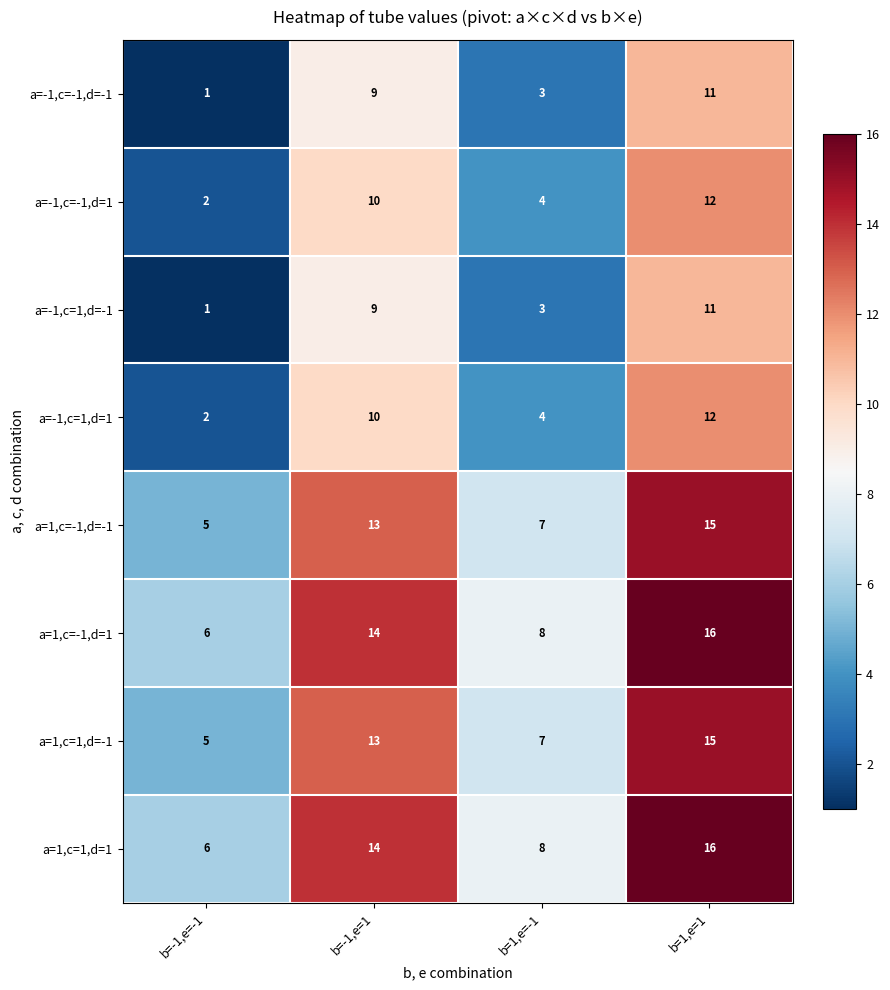

How many values in the a=1,c=-1,d=1 series are below 14?

2